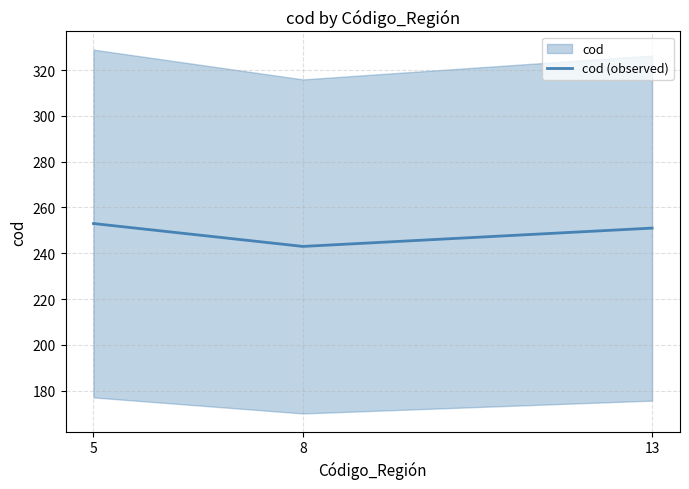

Which label corresponds to the smallest value in the chart?

8